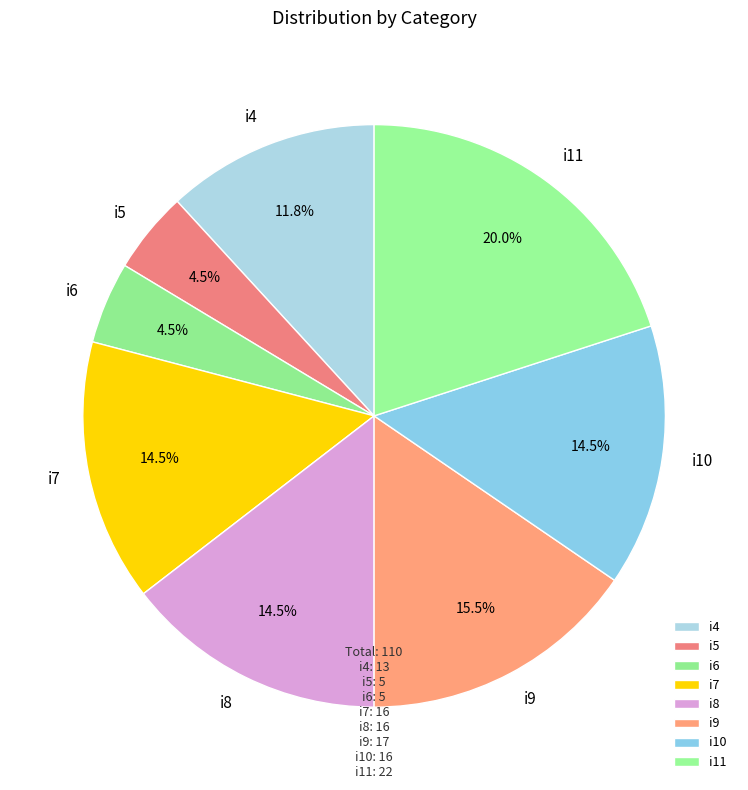

Does i11 account for over 50% of the chart?

No